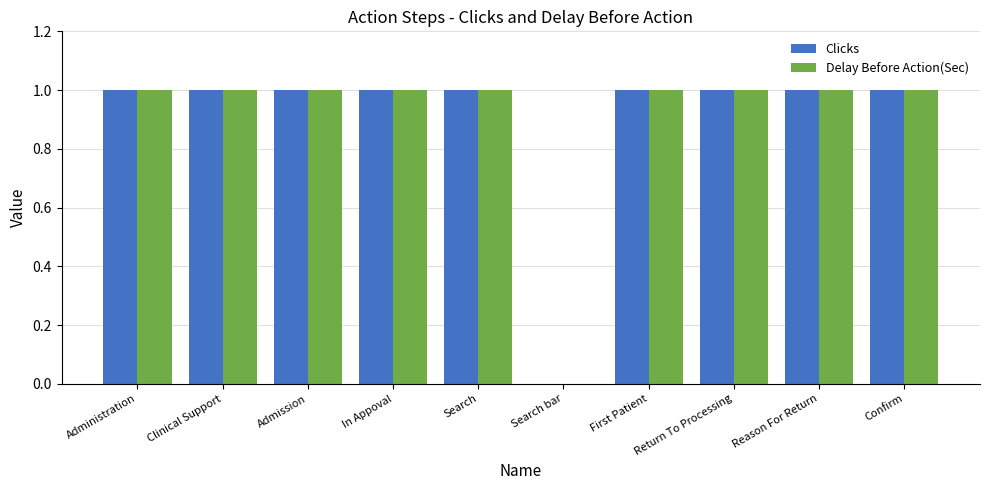

What is the sum of all Delay Before Action(Sec) values?

9